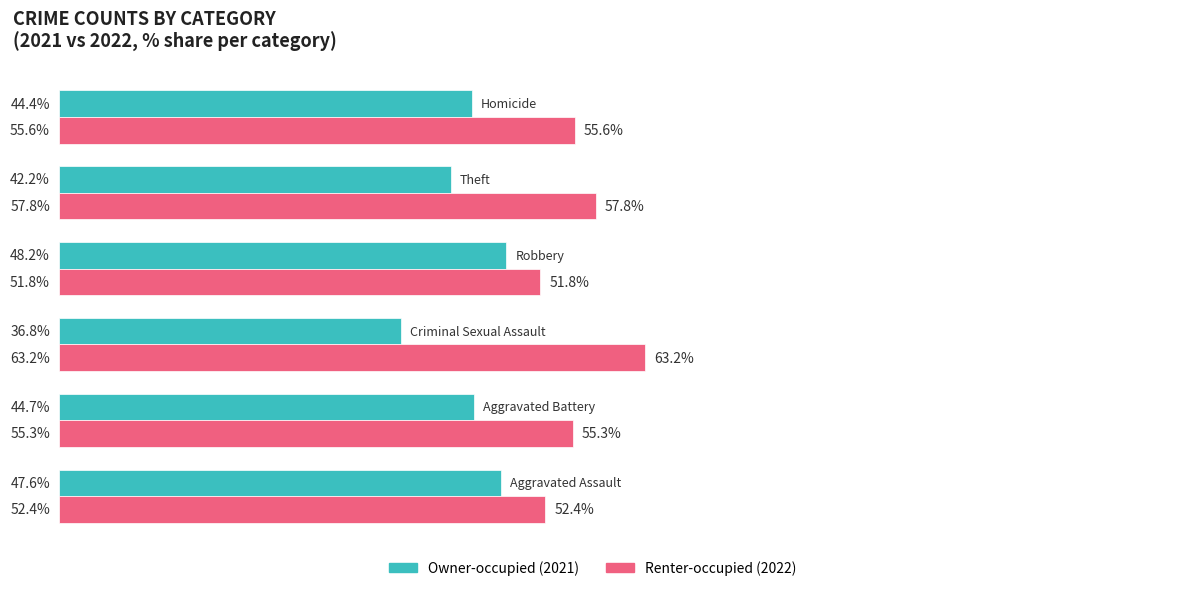

Reading left to right, list all the values displayed in this chart.

Owner-occupied: 47.6	44.7	36.8	48.2	42.2	44.4
Renter-occupied: 52.4	55.3	63.2	51.8	57.8	55.6